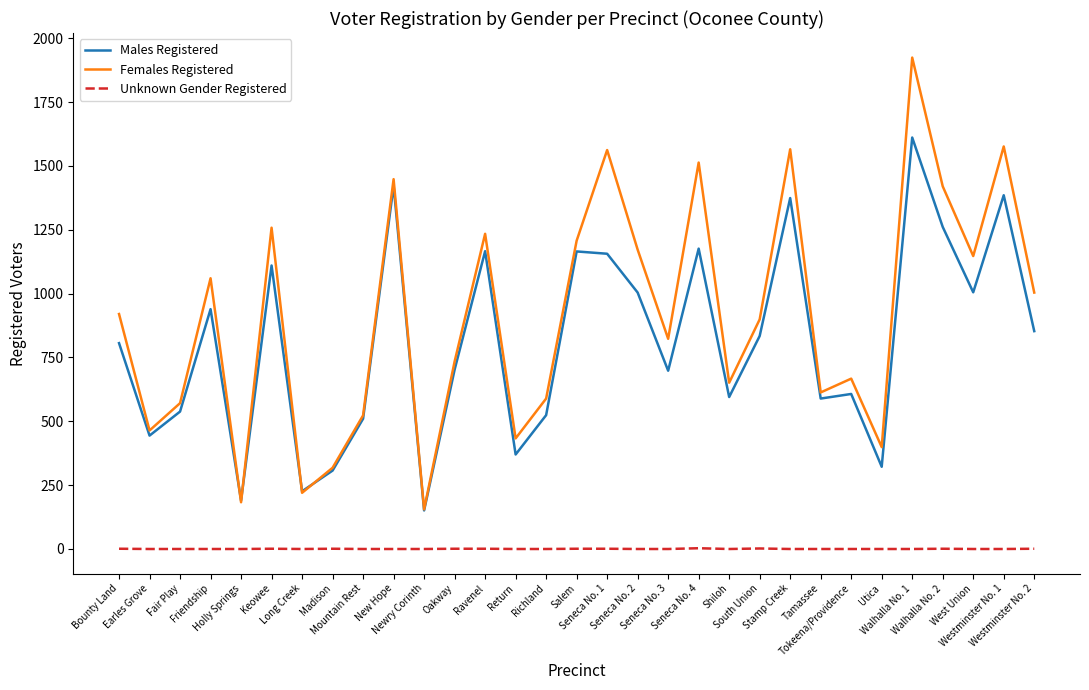

What is the highest value of the Females Registered series?

1924